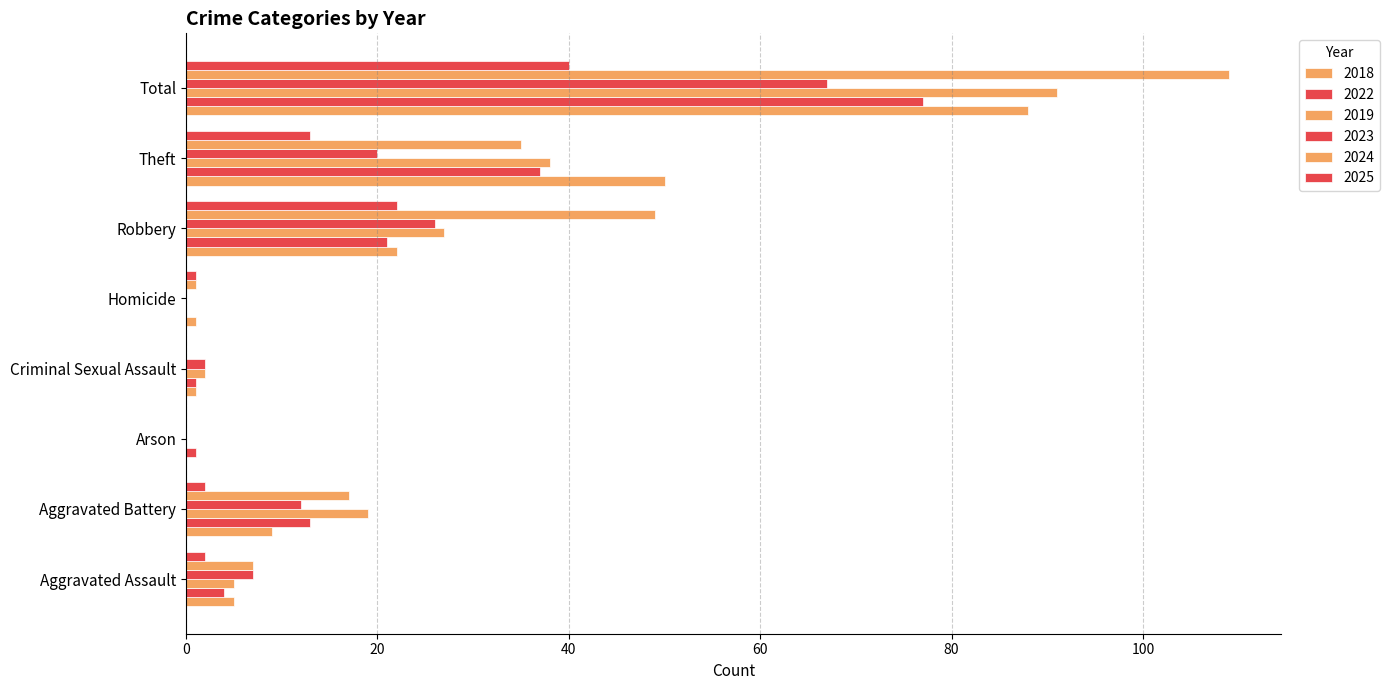

What is the difference between the 2025 values at Criminal Sexual Assault and Total?

40